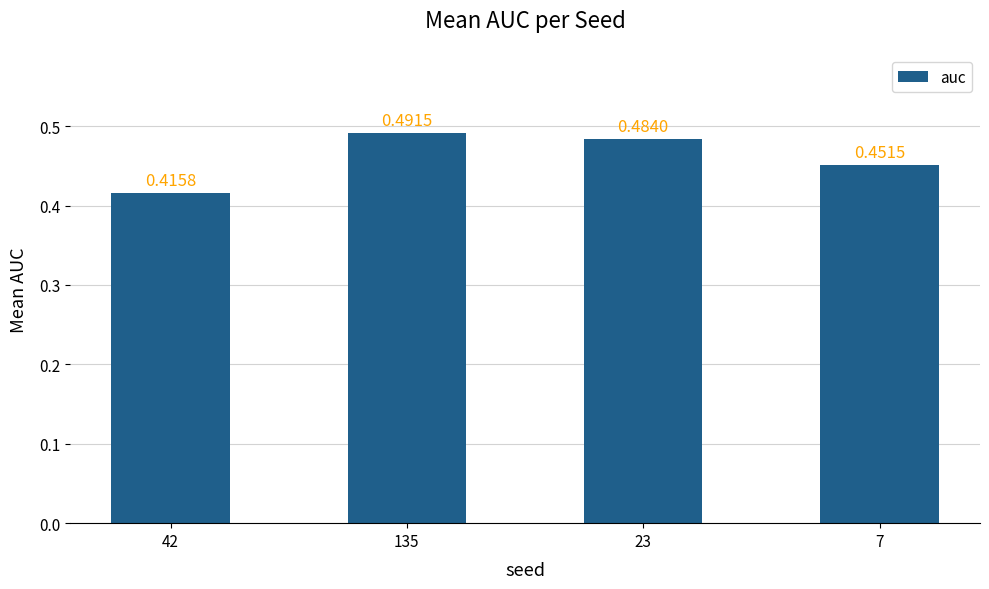

How many bars are there in total?

4